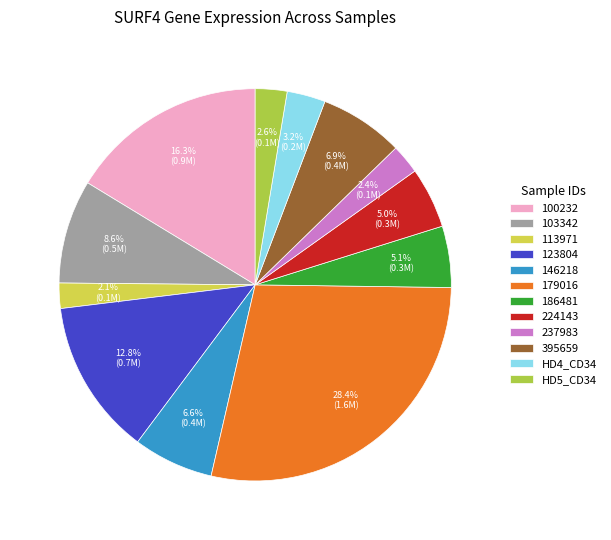

Does 100232 account for over 50% of the chart?

No